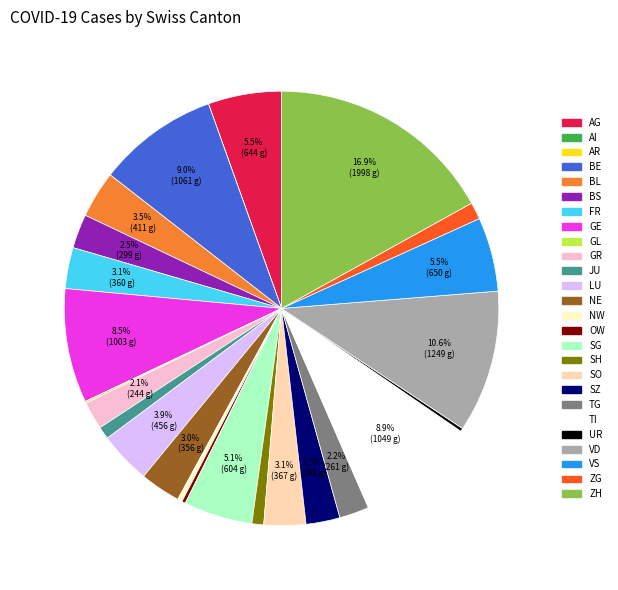

To the nearest percent, what is the difference between the SO and BS slice percentages?

1%